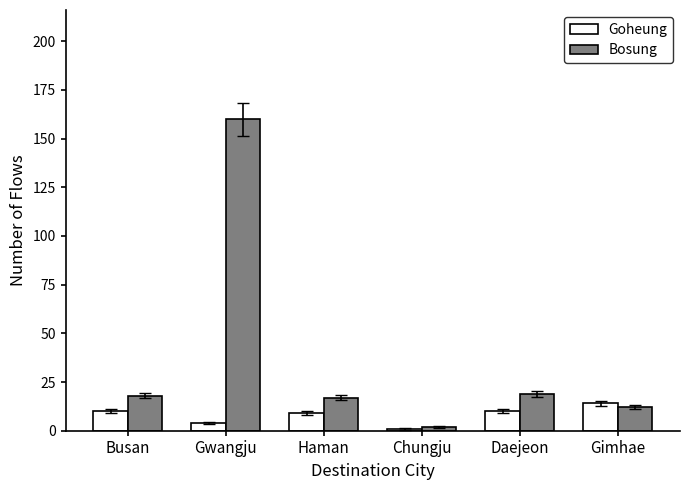

How many distinct data groups are displayed?

2